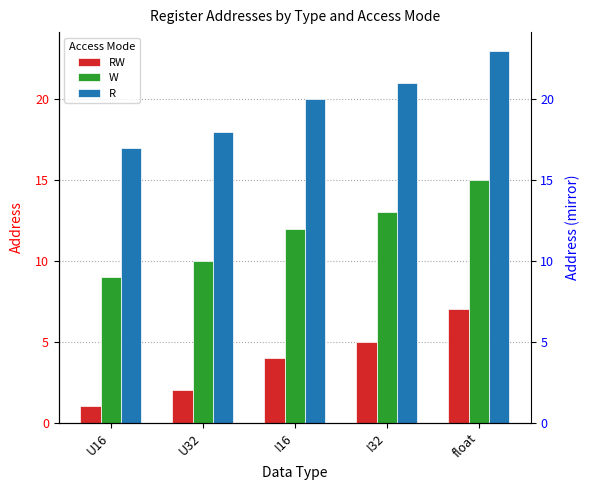

True or false: RW has a value of 5 at I32.

True